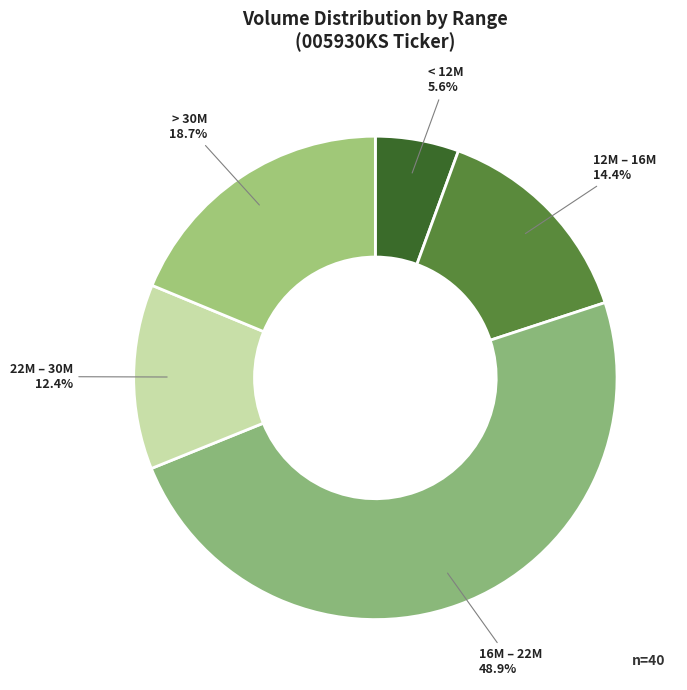

Which slice is the smallest?

< 12M